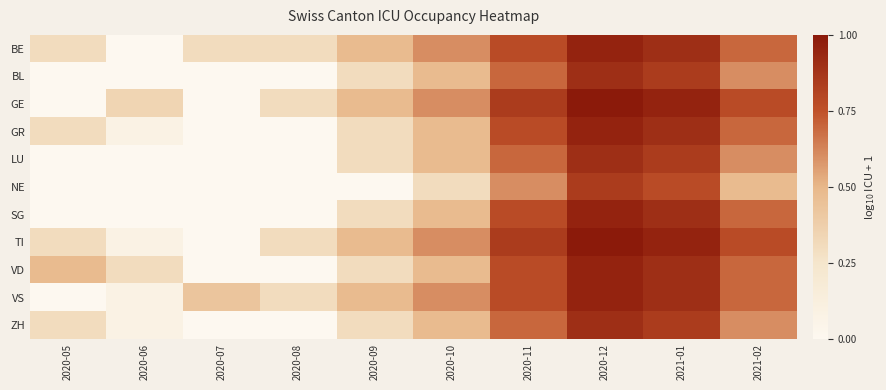

Rank the series by their maximum value, from lowest to highest.

NE, BL, LU, ZH, BE, GR, SG, VD, VS, GE, TI